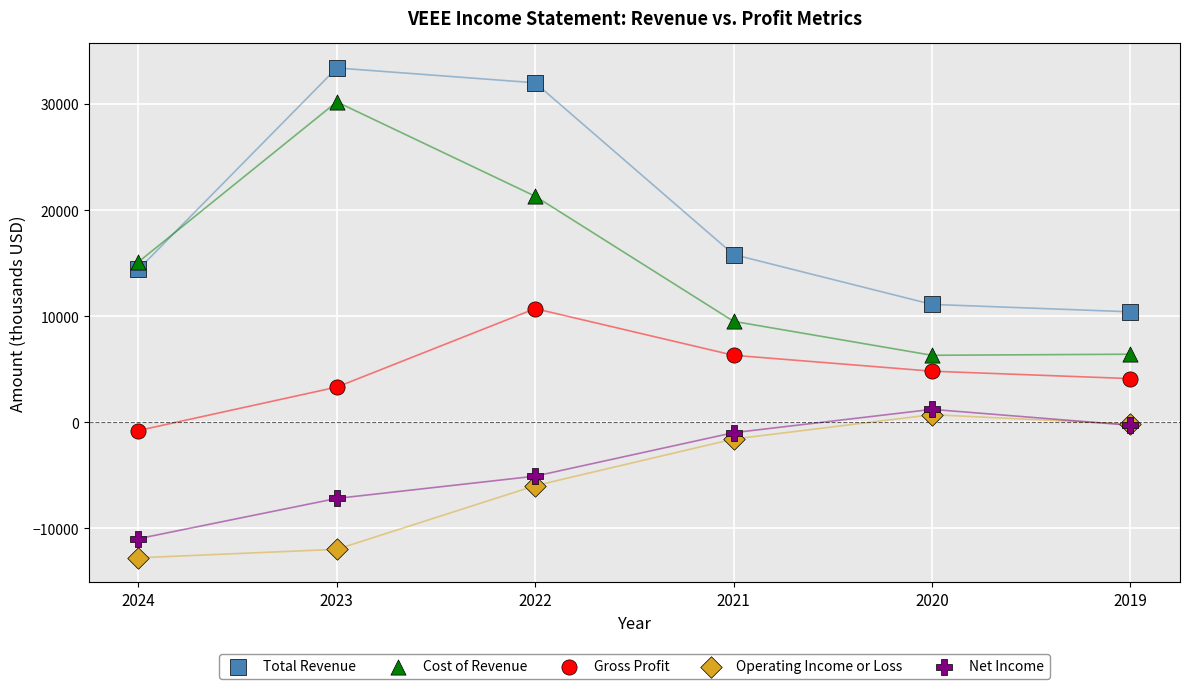

In the Cost of Revenue series, what Y value is closest to 18250?

21300